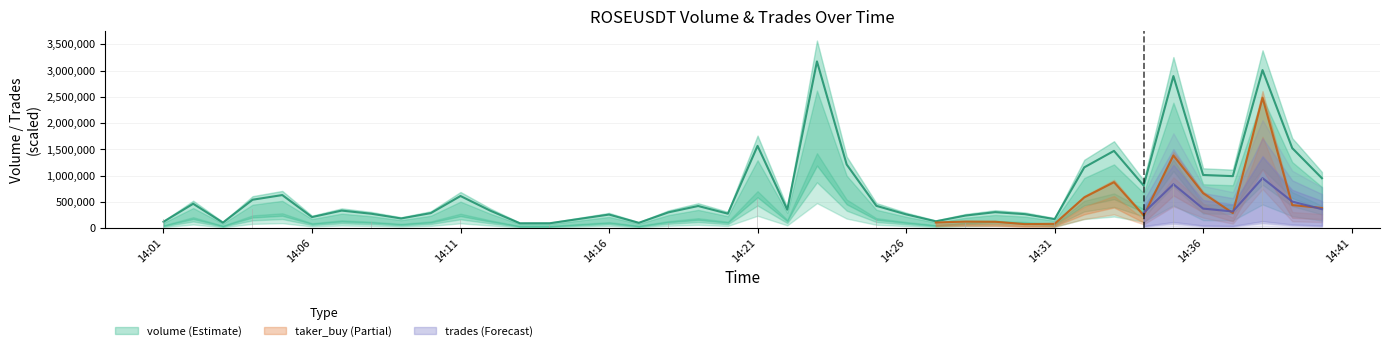

What is the value of the volume bar at the 13th from the left?

92464.0